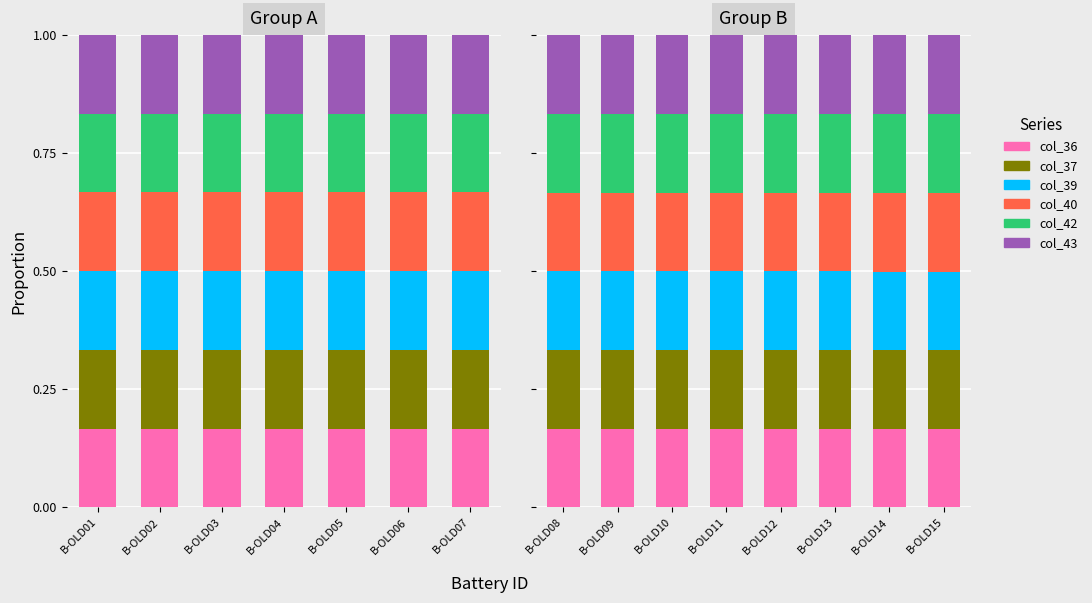

Read the col_42 value at B-OLD12.

0.2